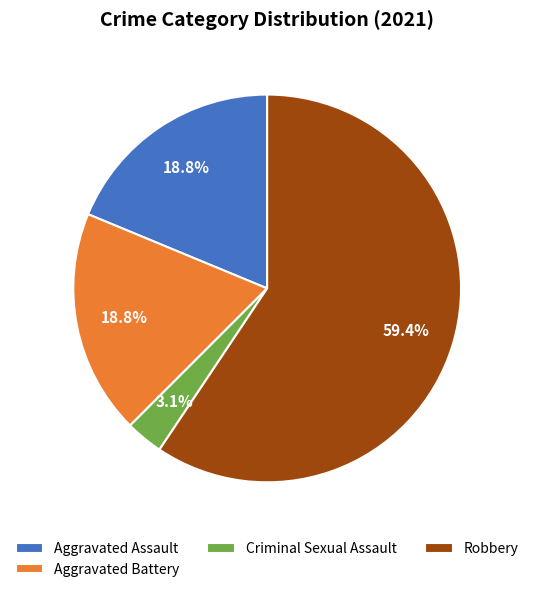

True or false: Robbery accounts for 74% of the total.

False